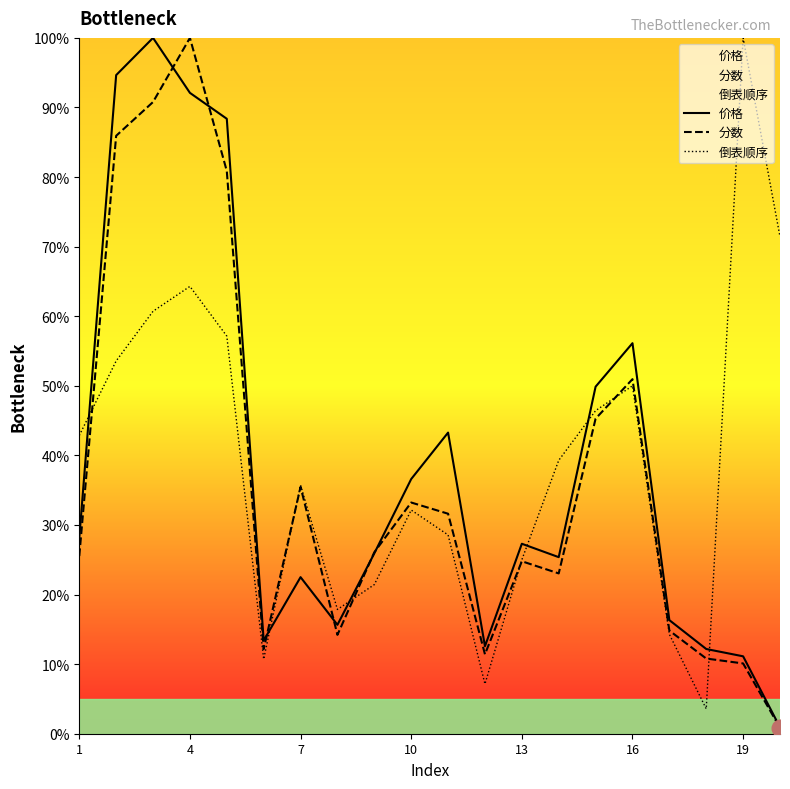

True or false: 价格 and 倒表顺序 cross at least once.

True